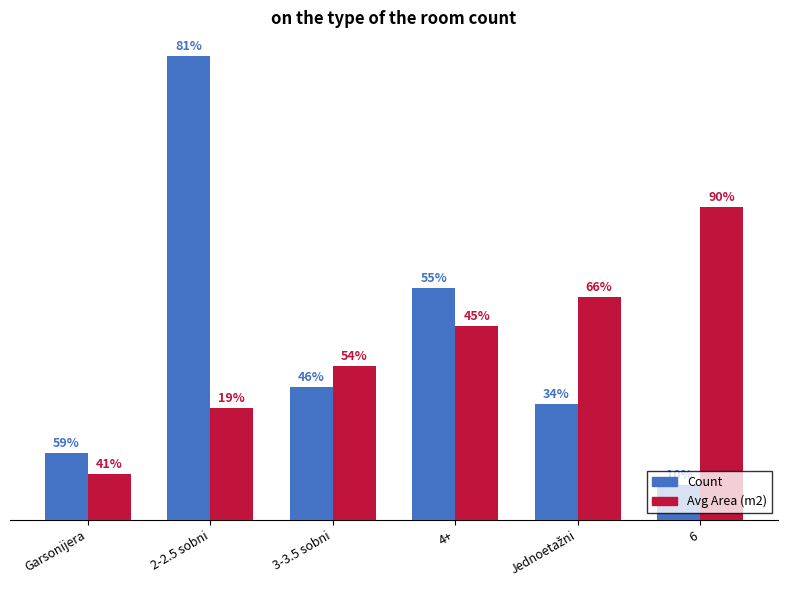

What are all the series names shown in the legend?

Count, Avg Area (m2)